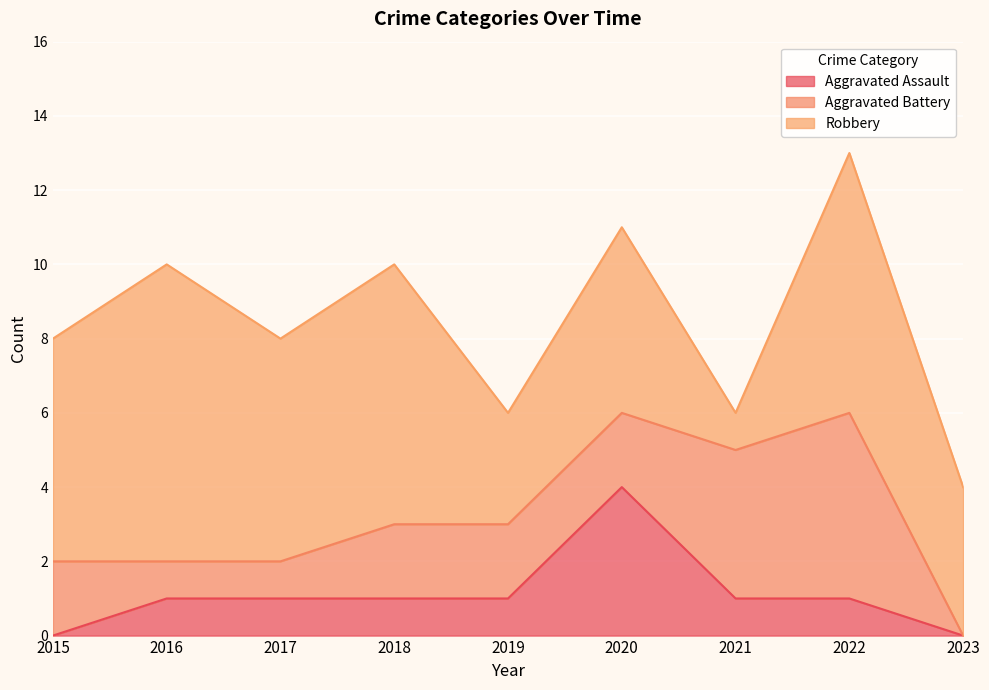

Rank the categories by Robbery value from lowest to highest.

2021, 2019, 2023, 2020, 2015, 2017, 2018, 2022, 2016